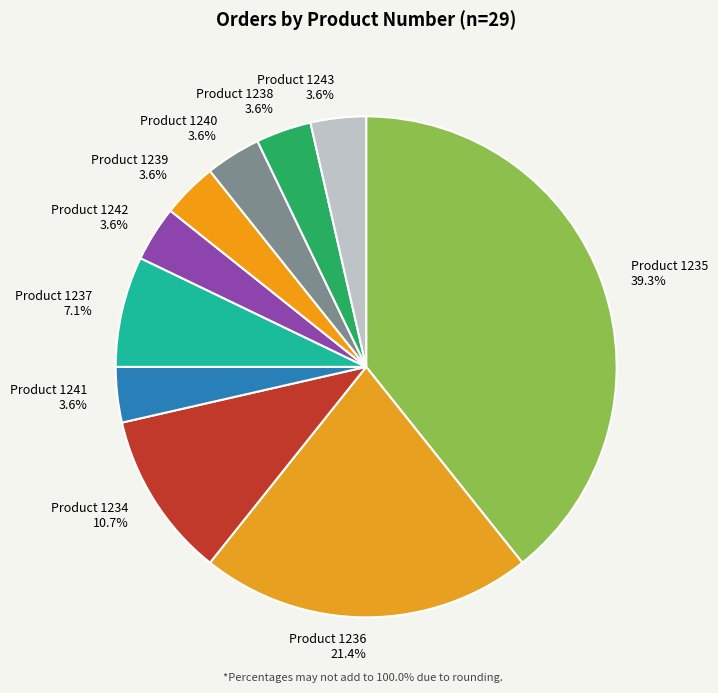

What portion of the pie excludes Product 1237?

92.9%